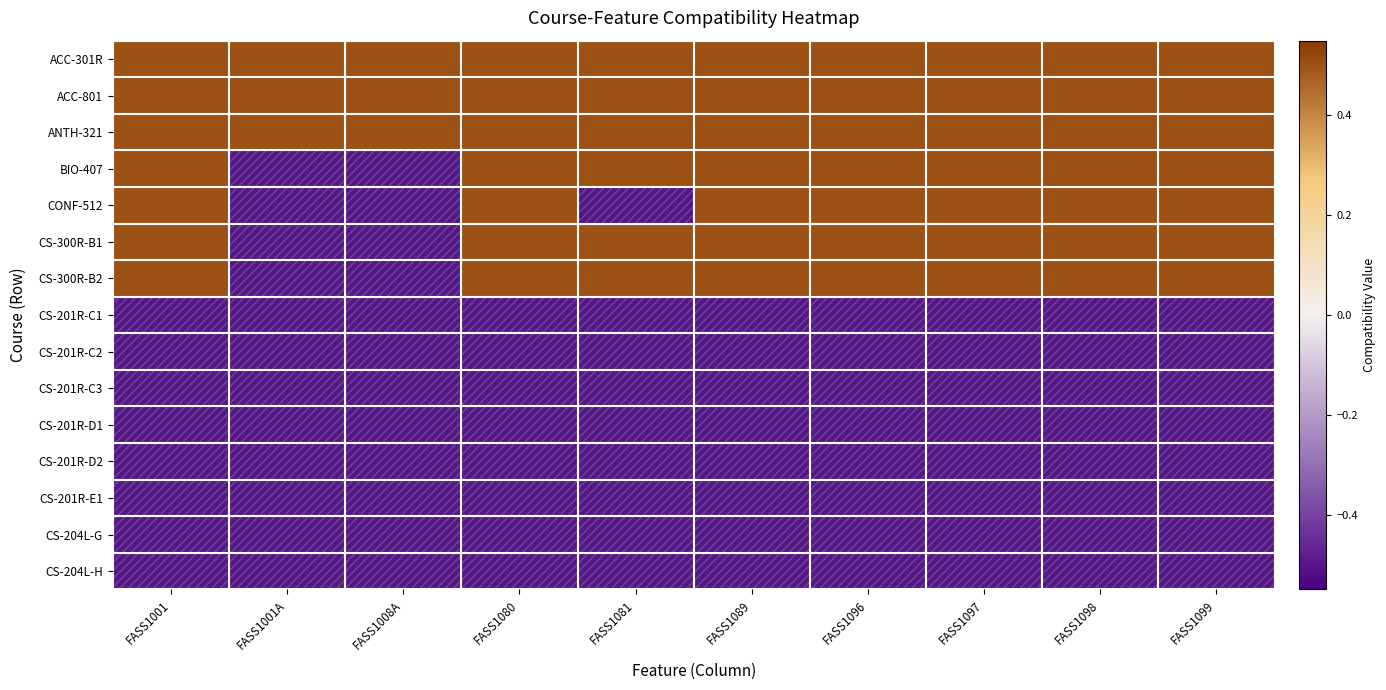

Which has a higher value, FASS1081 or FASS1080?

FASS1081